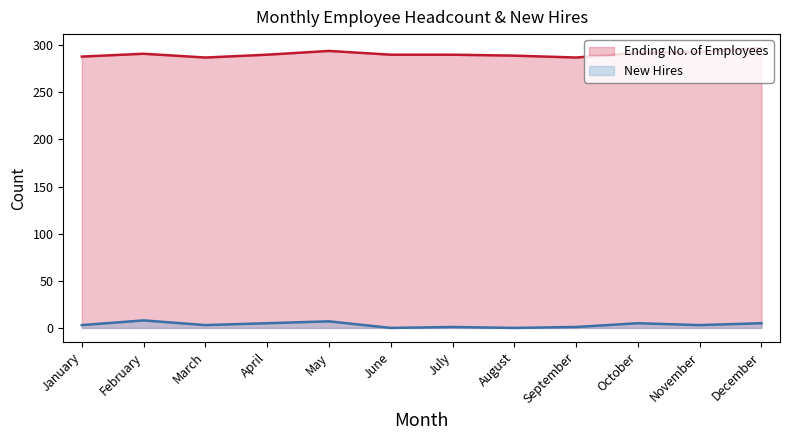

At which label does Ending No. of Employees reach its peak?

December